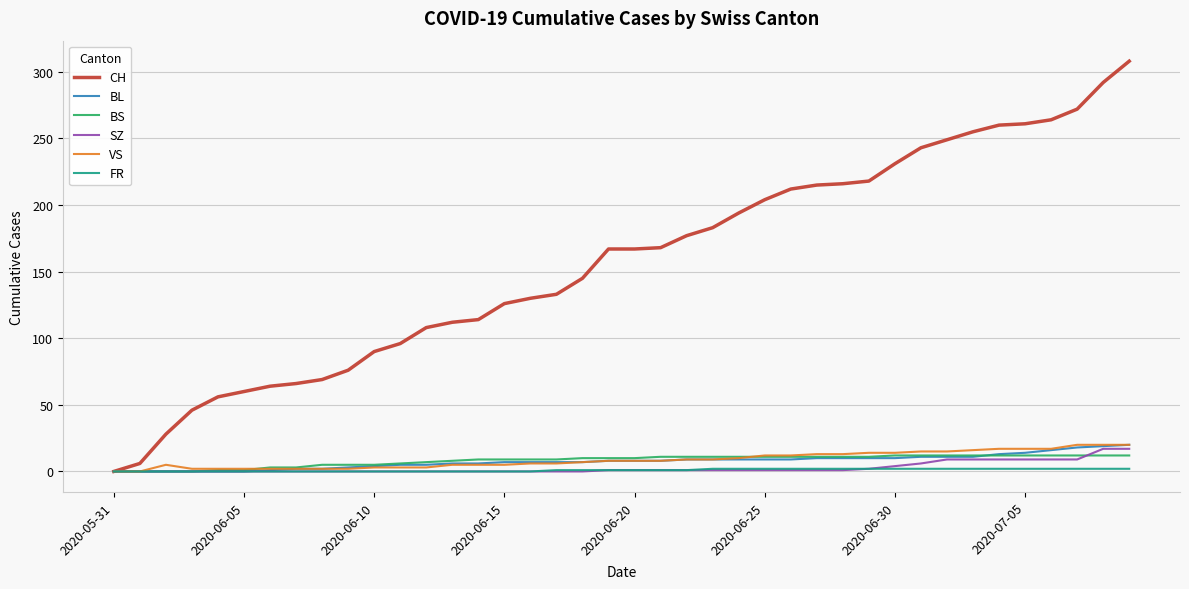

Which series has the widest spread of values?

CH